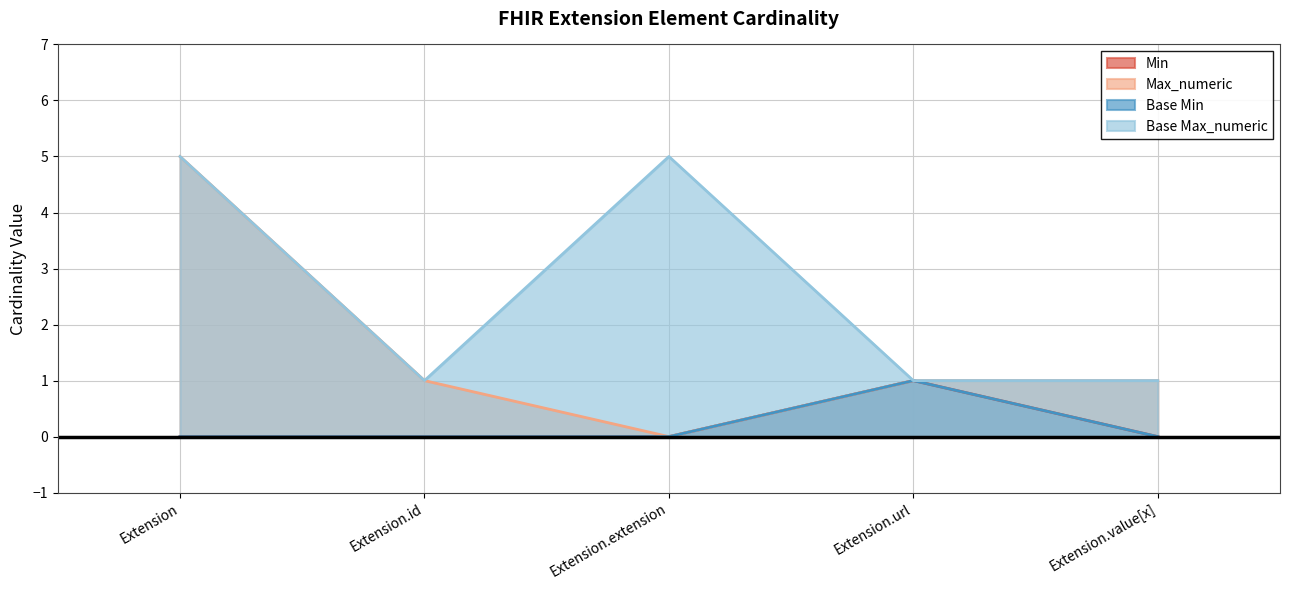

The Min series shows 2 at Extension.url. True or false?

False